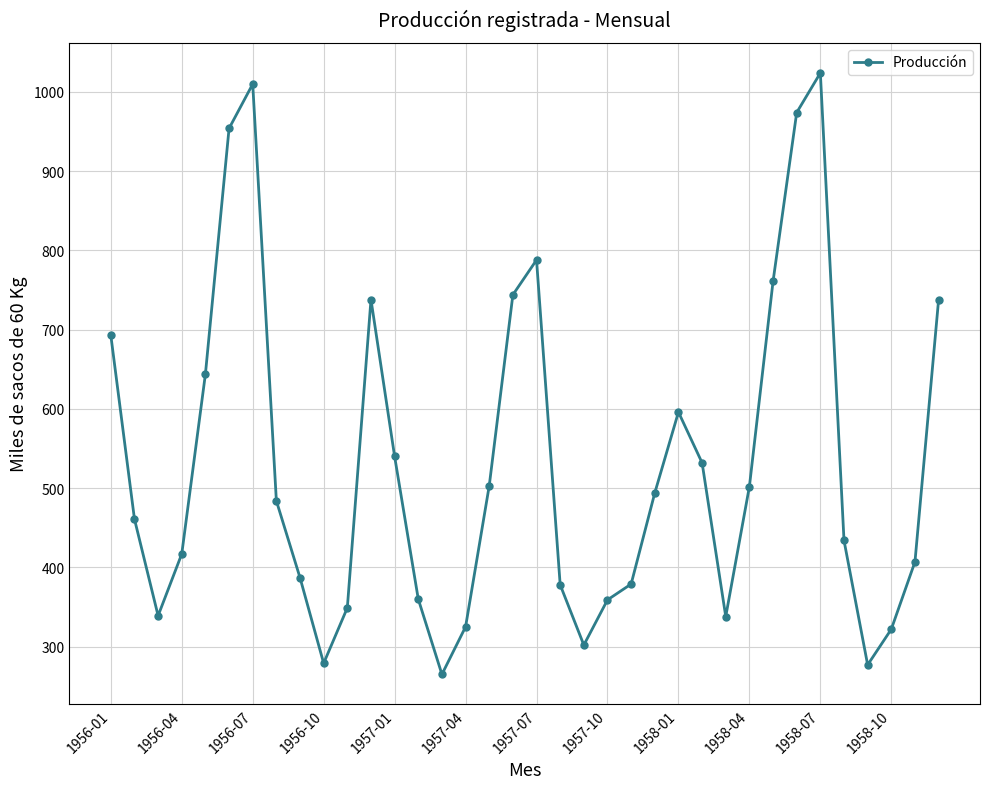

What is the difference between the maximum and minimum values?

759